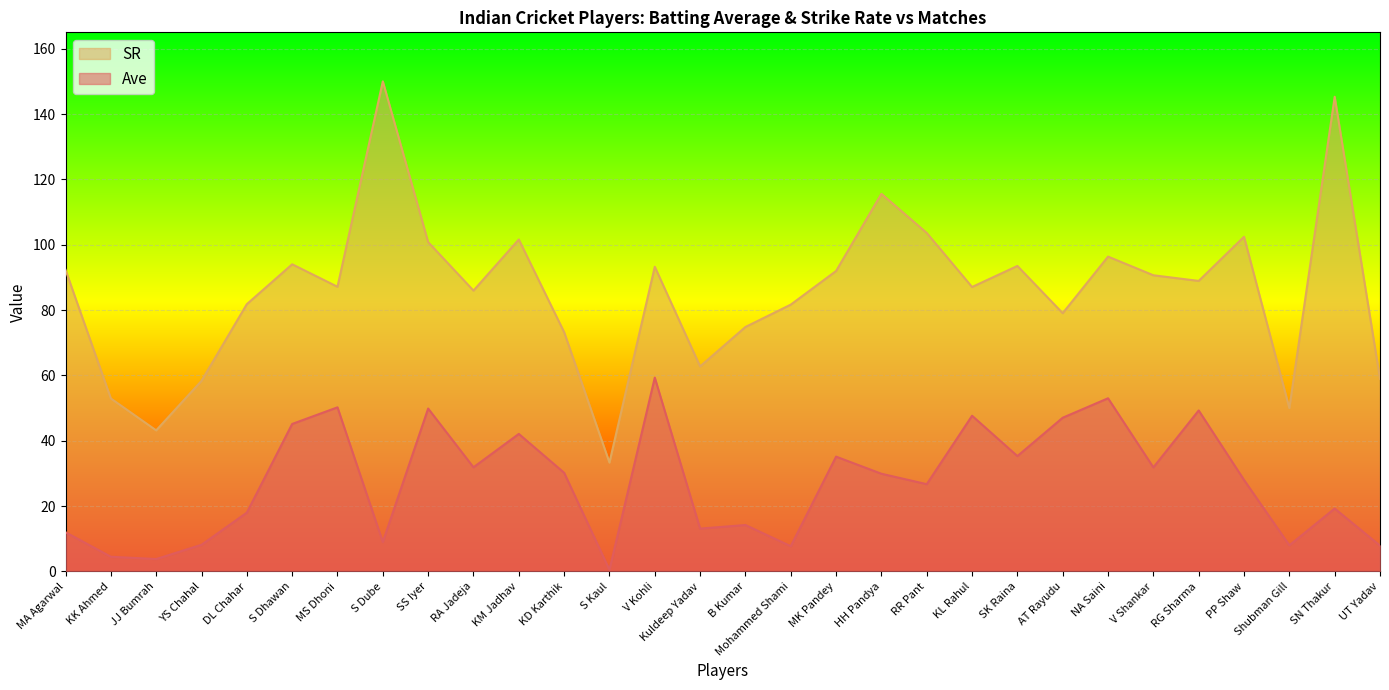

Which category has the highest value in the SR series?

S Dube